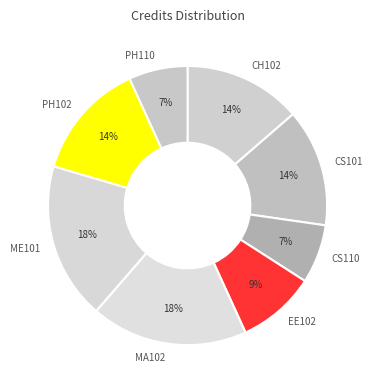

What is the ratio of the value at CH102 to the value at CS110?

2.0